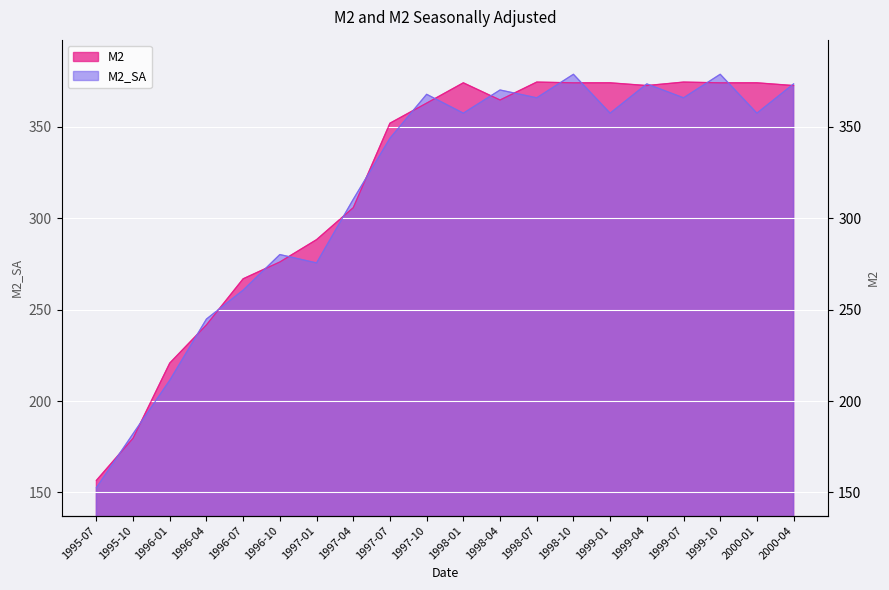

What is the value of the M2 point at the 9th from the left?

352.0